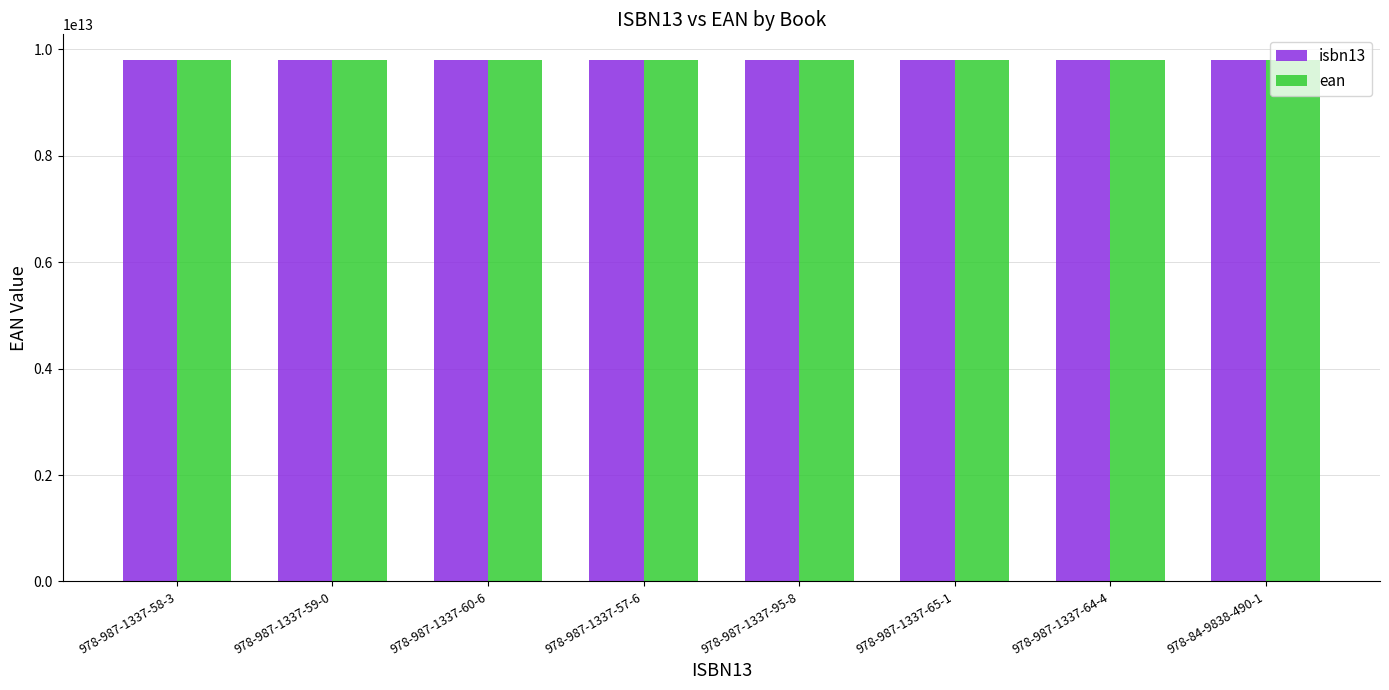

What is the label of the 7th bar from the left?

978-987-1337-64-4